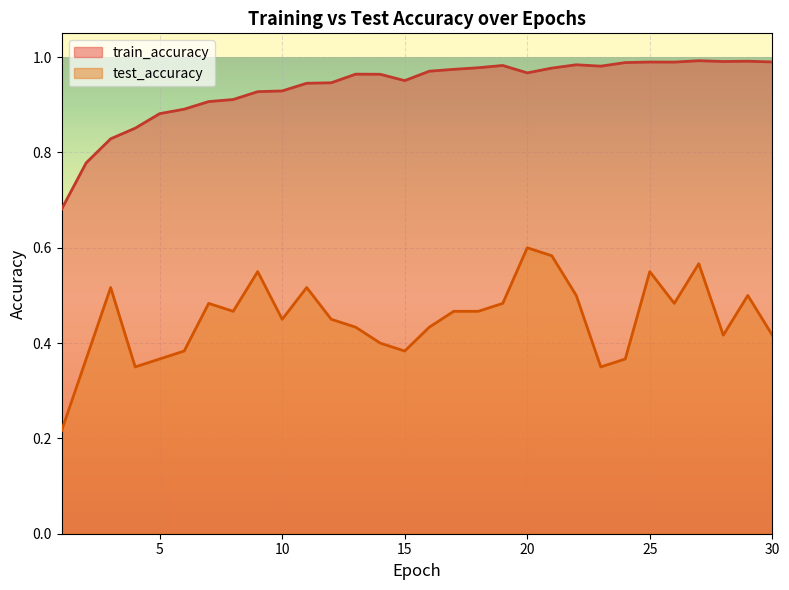

What is the highest value of the test_accuracy series?

0.6